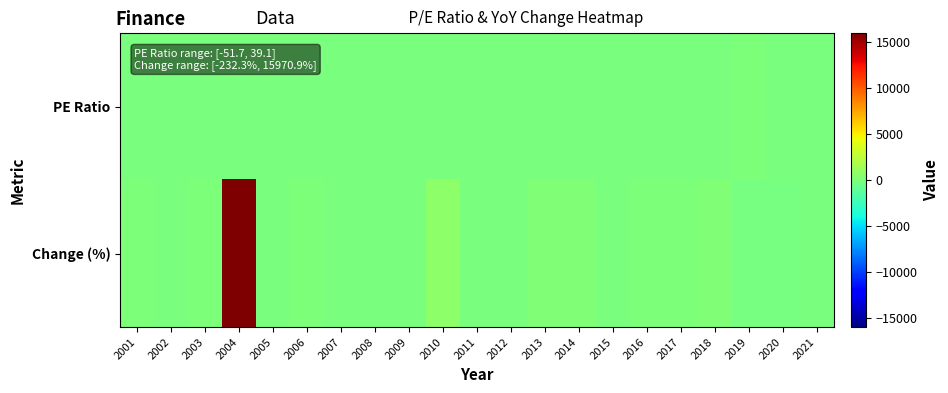

How many categories are shown in the chart?

21